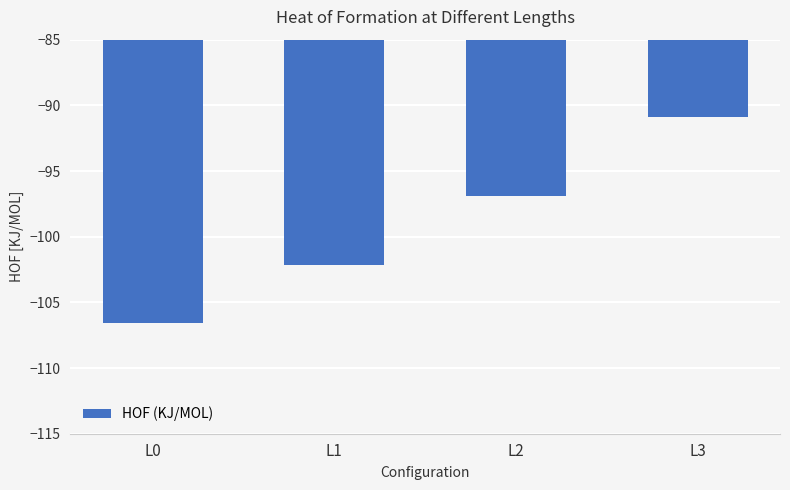

Reading left to right, extract all data points from this chart.

L0=-106.6	L1=-102.2	L2=-96.9	L3=-90.9